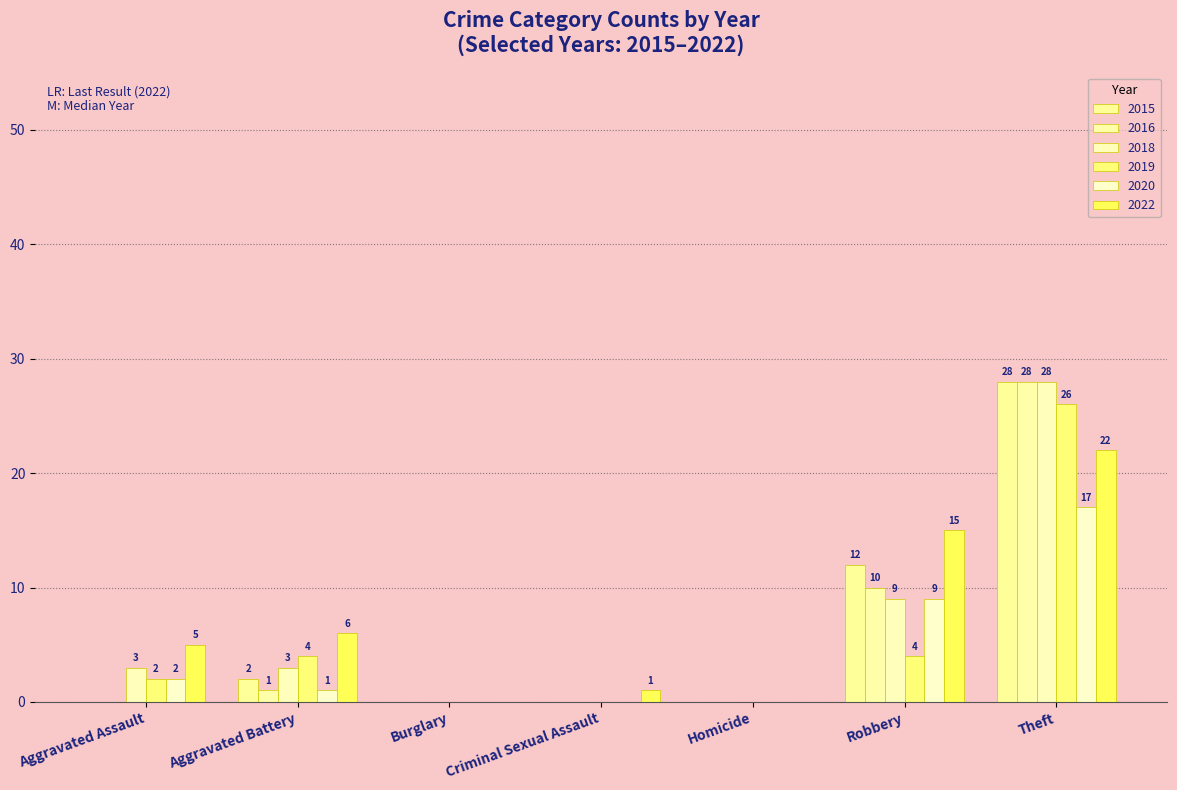

What is the average value of the 2015 series?

6